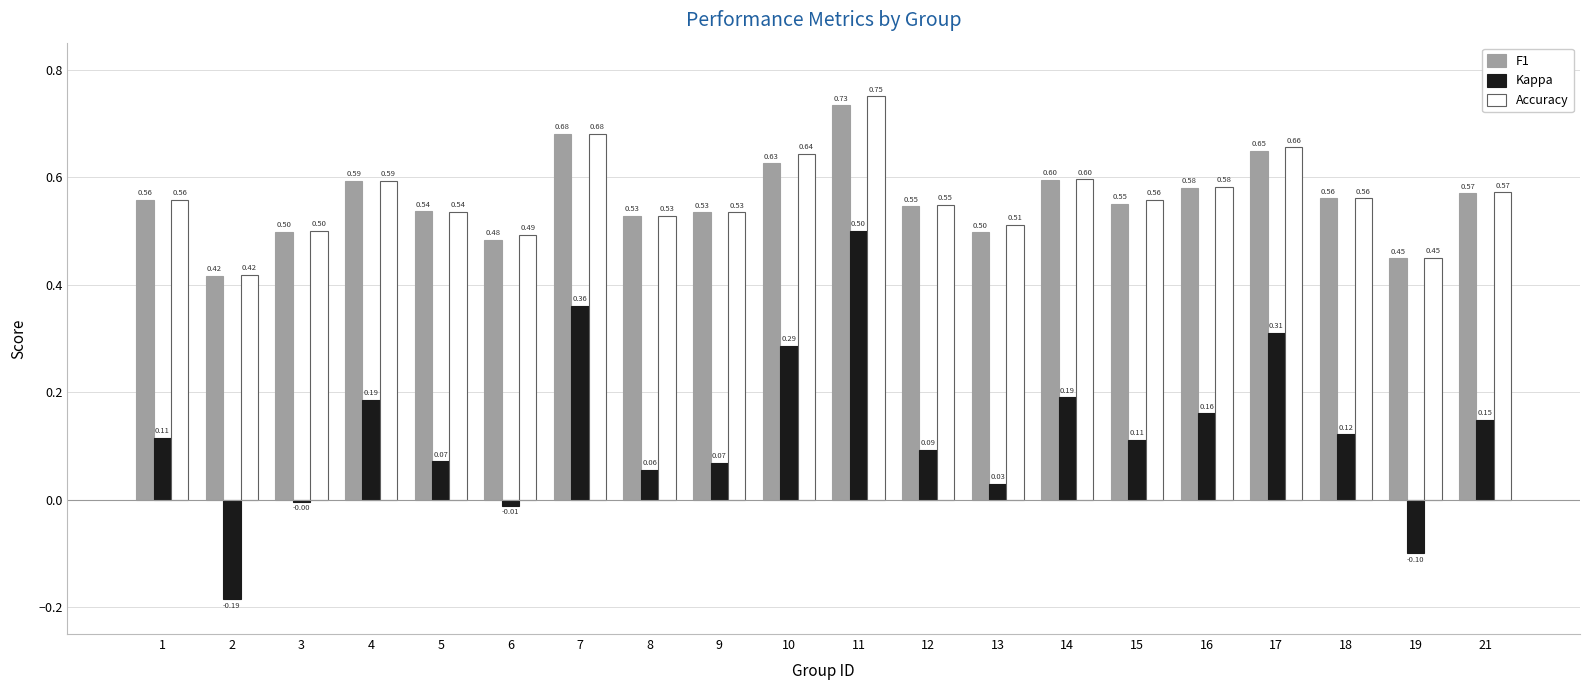

What is the sum of the Accuracy values at 18 and 8?

1.1